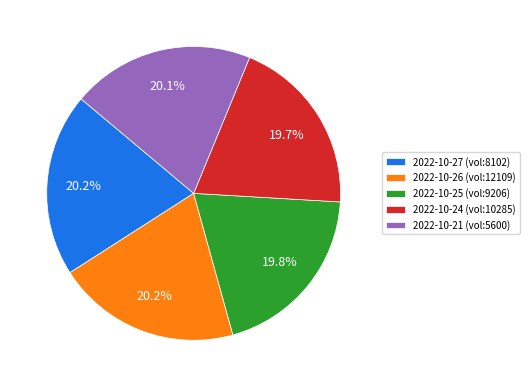

Does 2022-10-27 (vol:8102) account for over 50% of the chart?

No